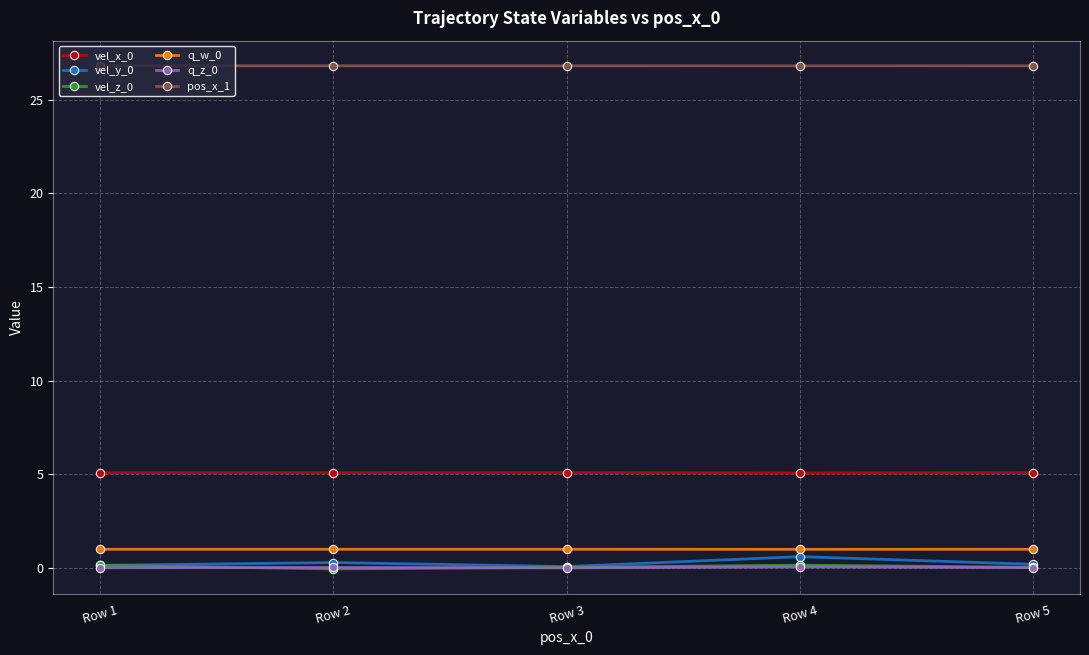

What is the value of the q_w_0 point at the 5th from the left?

1.0